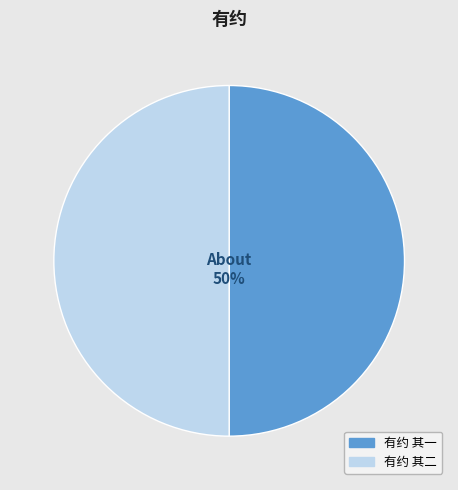

Approximately how many times larger is the value at 有约 其一 compared to 有约 其二?

1.0